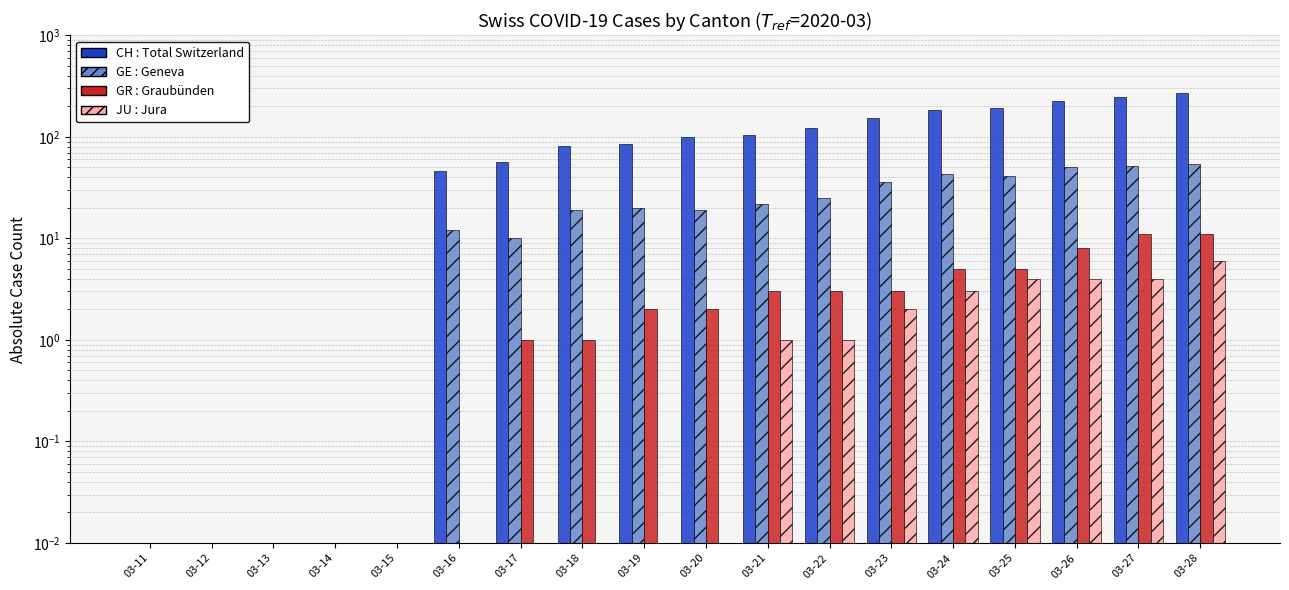

Which series has the largest range (max minus min)?

CH